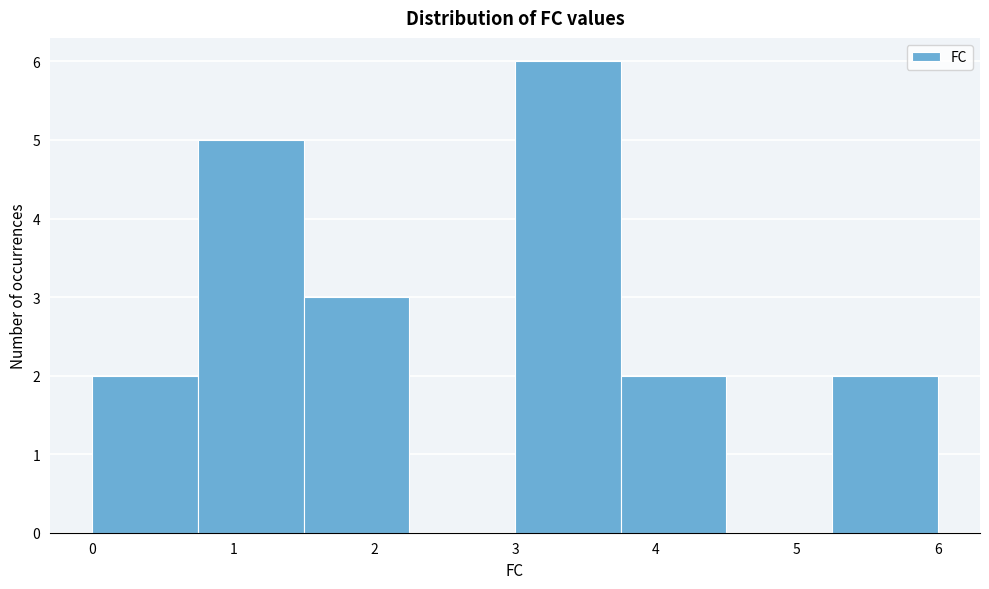

Over which range of the x-axis is the bar tallest?

3.00 to 3.75